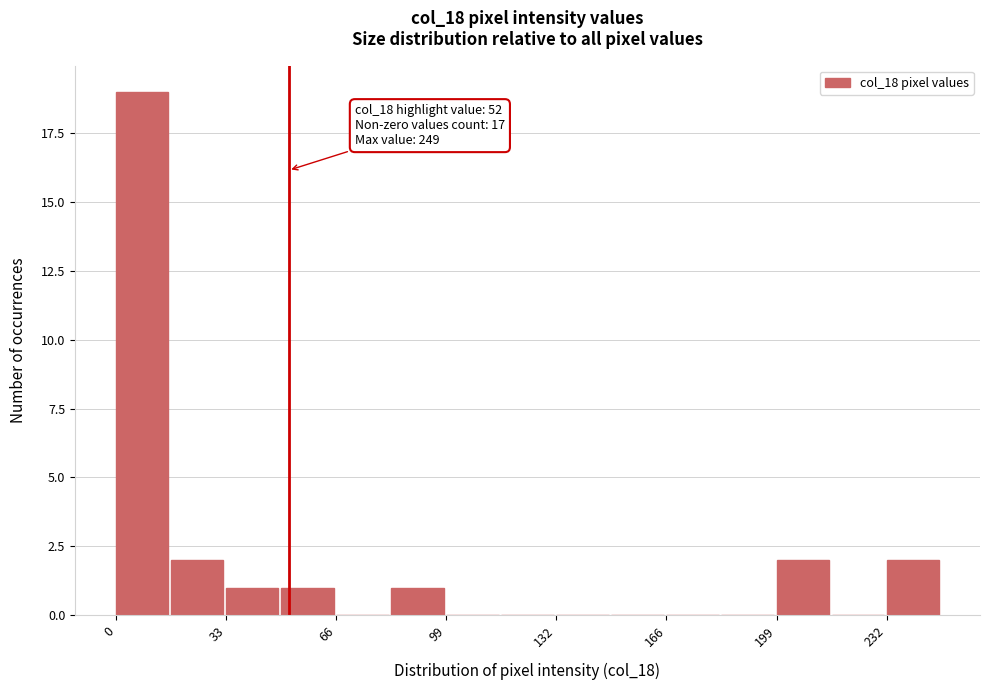

Read against the x-axis, roughly where is the centre of the tallest bar?

10